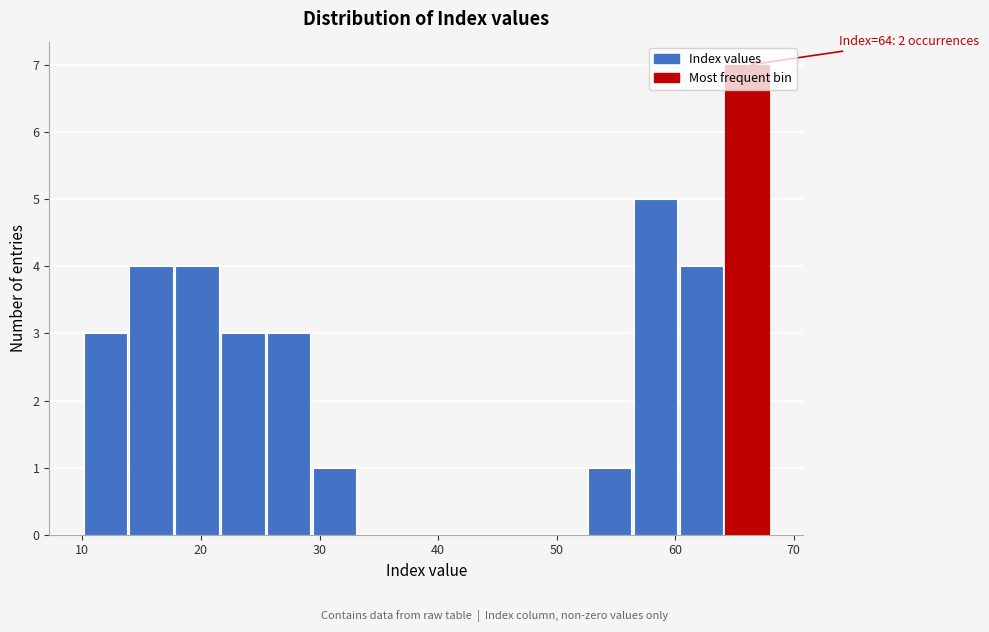

Around what value on the x-axis is the tallest bar? Give the approximate position of its centre, as read against the axis.

66